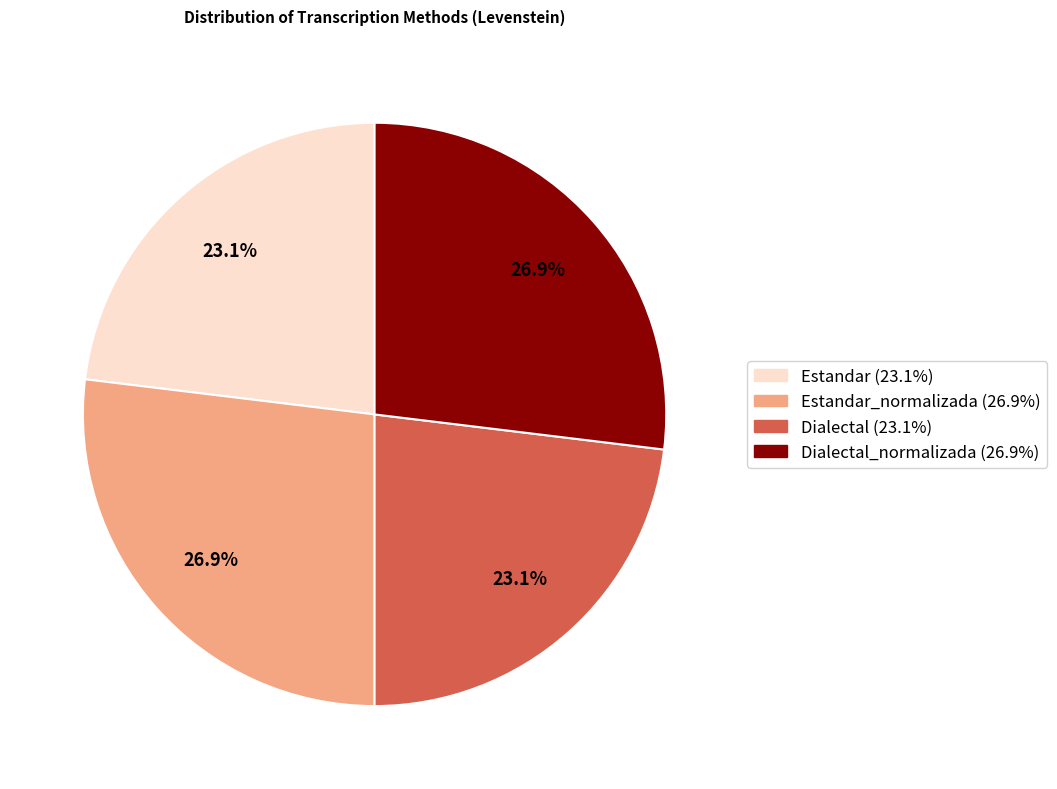

Is there a majority slice in this chart?

No